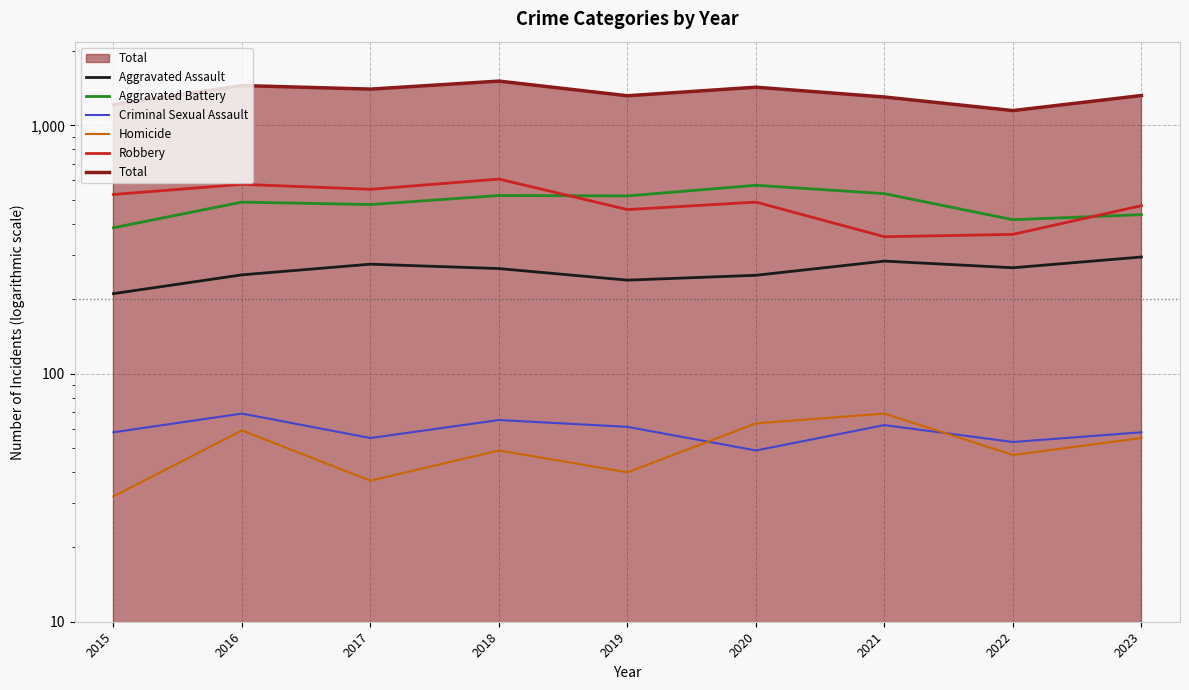

True or false: Robbery has a value of 553 at 2017.

True